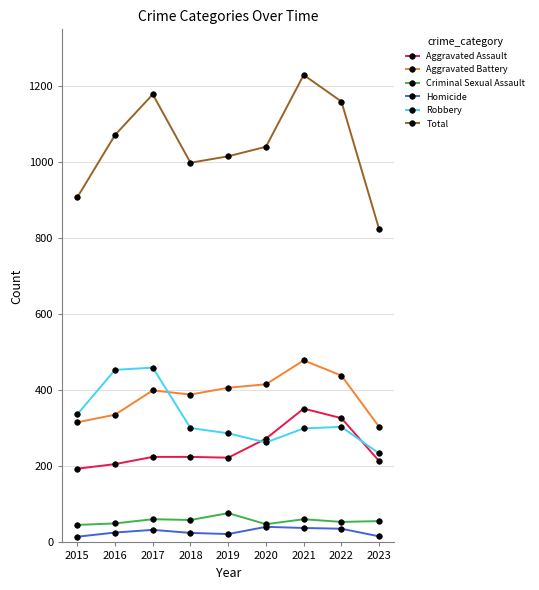

Between 2022 and 2023, which series saw the biggest shift?

Total